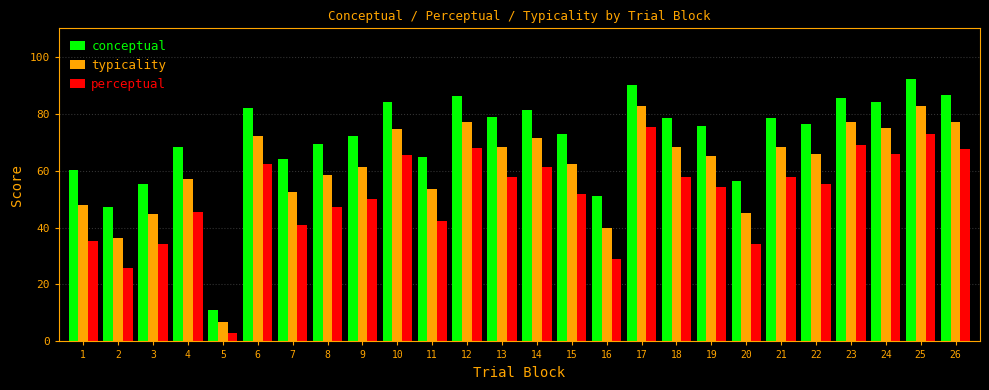

What are all the series names shown in the legend?

conceptual, typicality, perceptual